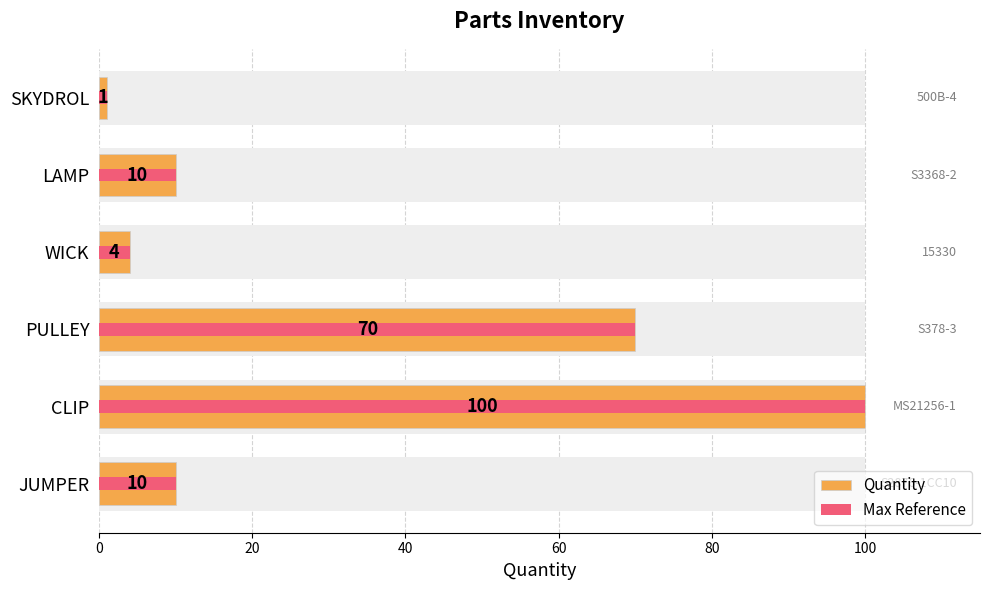

Reading left to right, what are all the values shown in this chart?

Quantity: 10	100	70	4	10	1
Max Reference: 10	100	70	4	10	1